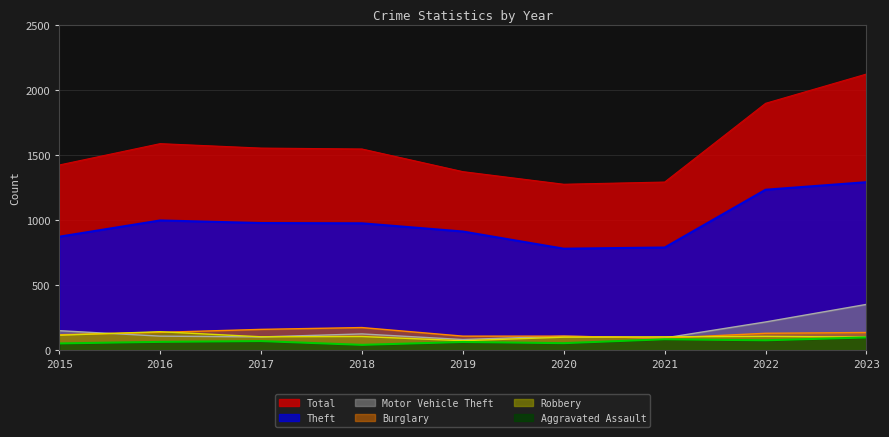

Where is Burglary nearest to the value 135?

2022